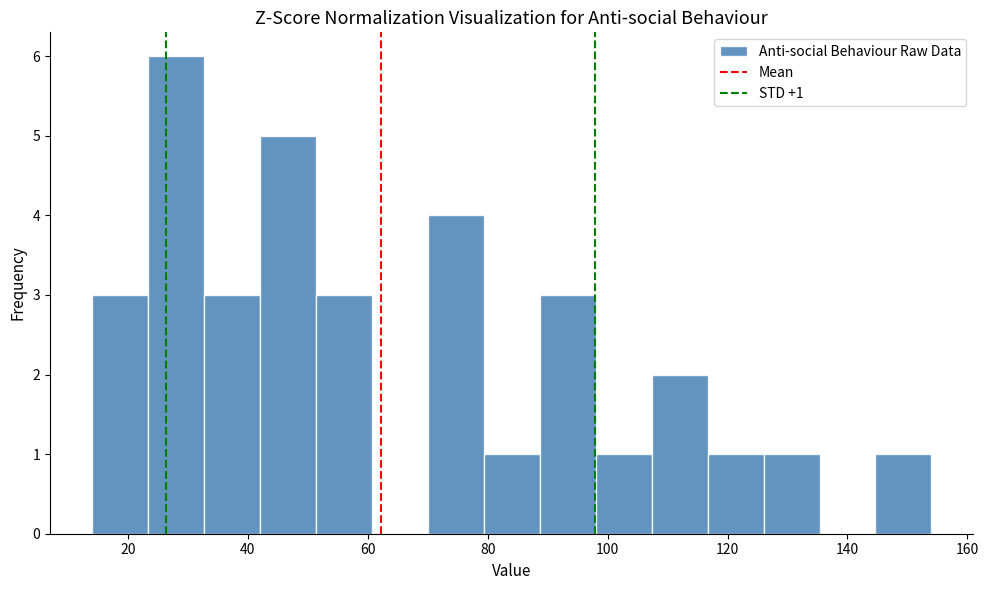

Over which range of the x-axis is the bar tallest?

24 to 32